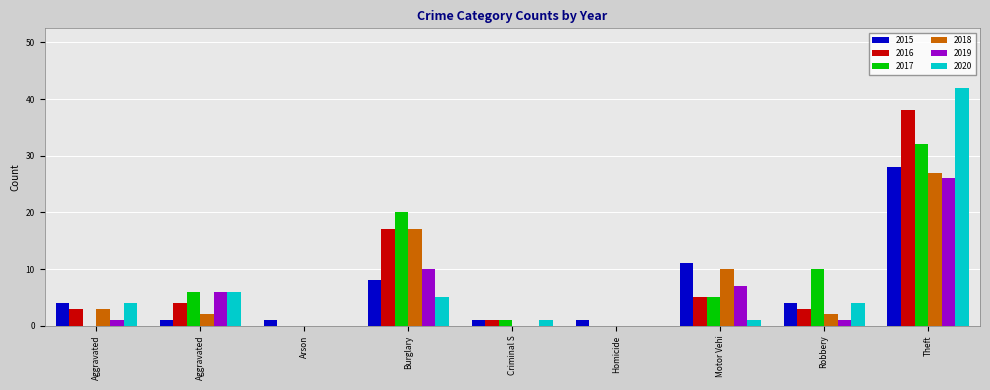

What is the difference between the maximum and minimum values in the 2019 series?

26